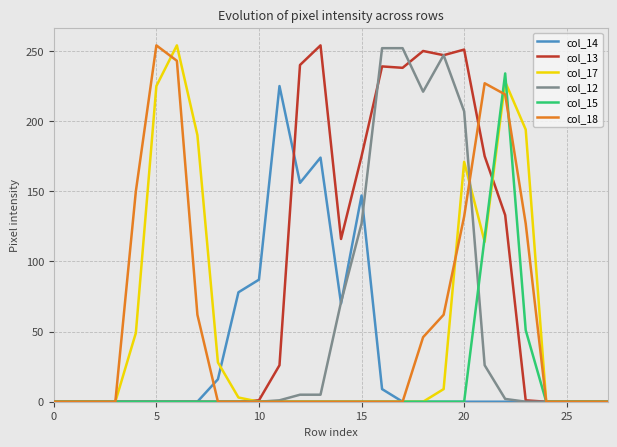

What is the highest value of the col_14 series?

225